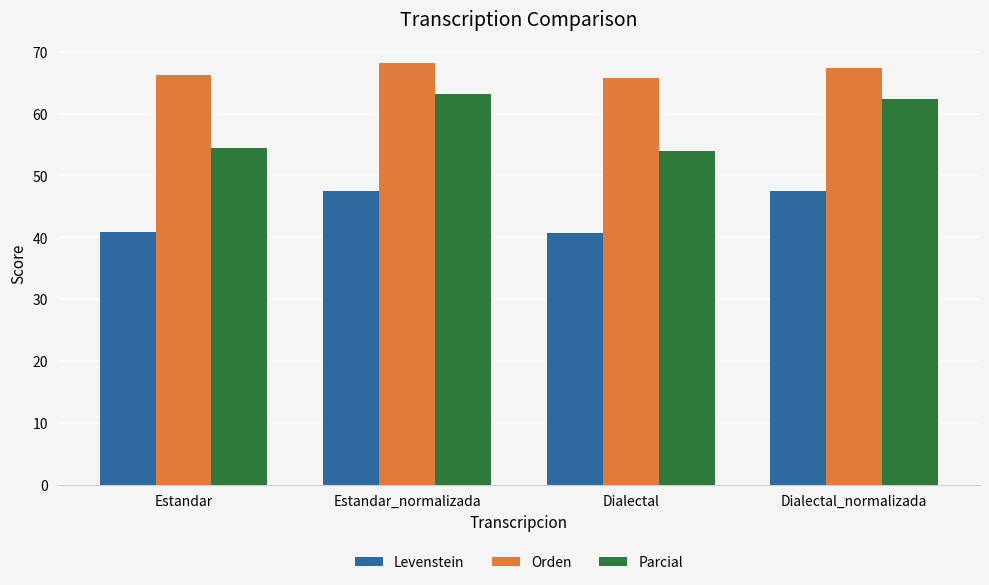

True or false: Parcial has a value of 62.4 at Dialectal_normalizada.

True